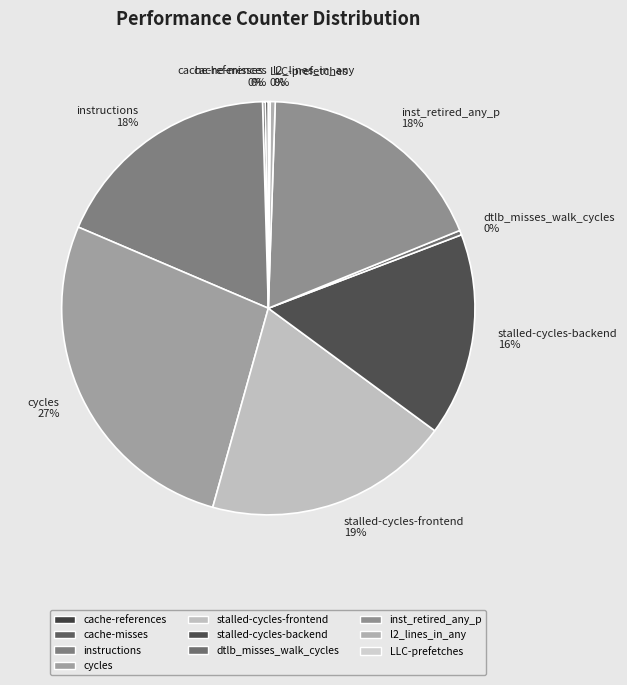

Do instructions and cycles together represent more than half of the pie?

No